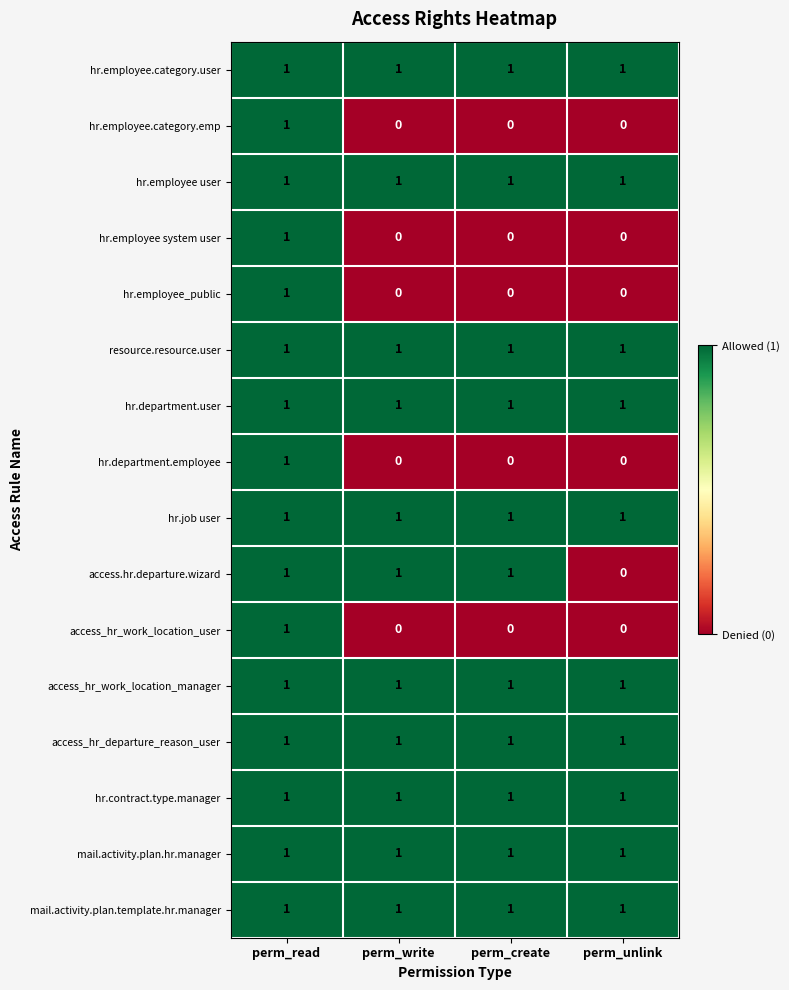

Which series changed the most between perm_create and perm_unlink?

access.hr.departure.wizard